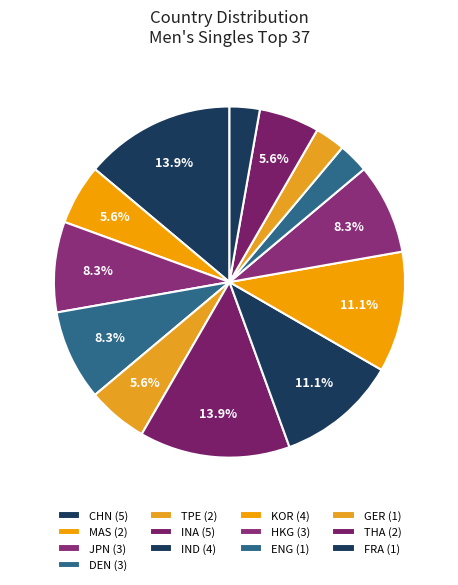

How many slices are in this pie chart?

13